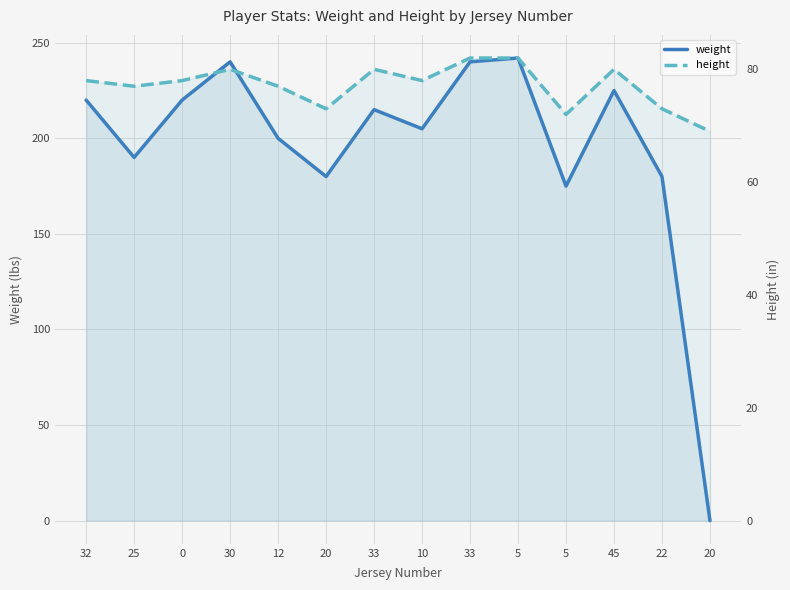

What is the label of the 9th point from the left?

33